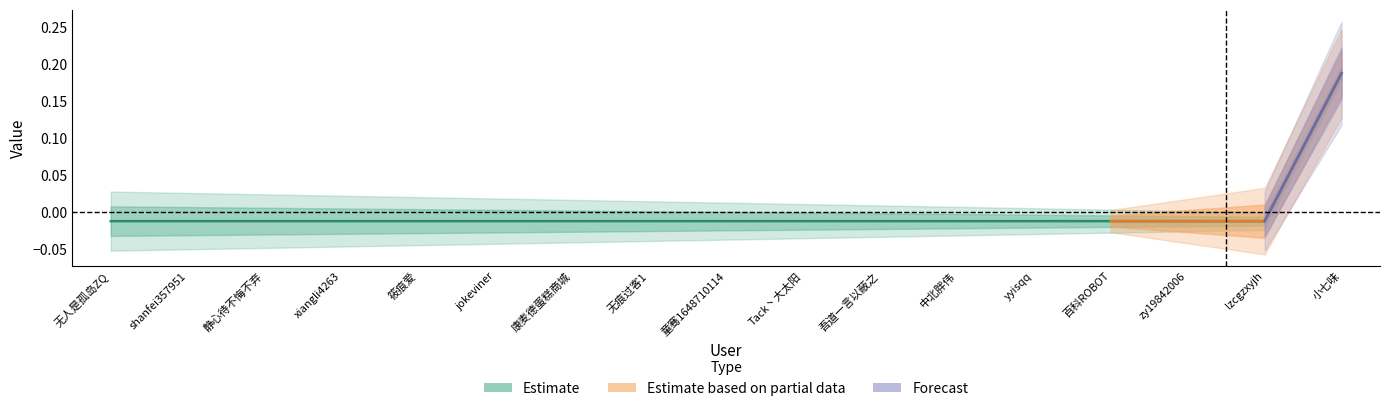

What are all the series names shown in the legend?

Estimate, Estimate based on partial data, Forecast